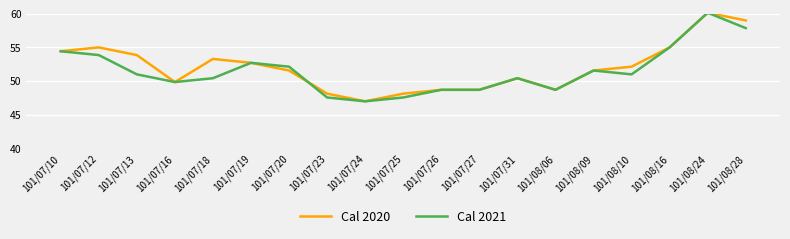

What is the spread (max minus min) of values at 101/07/13?

2.9